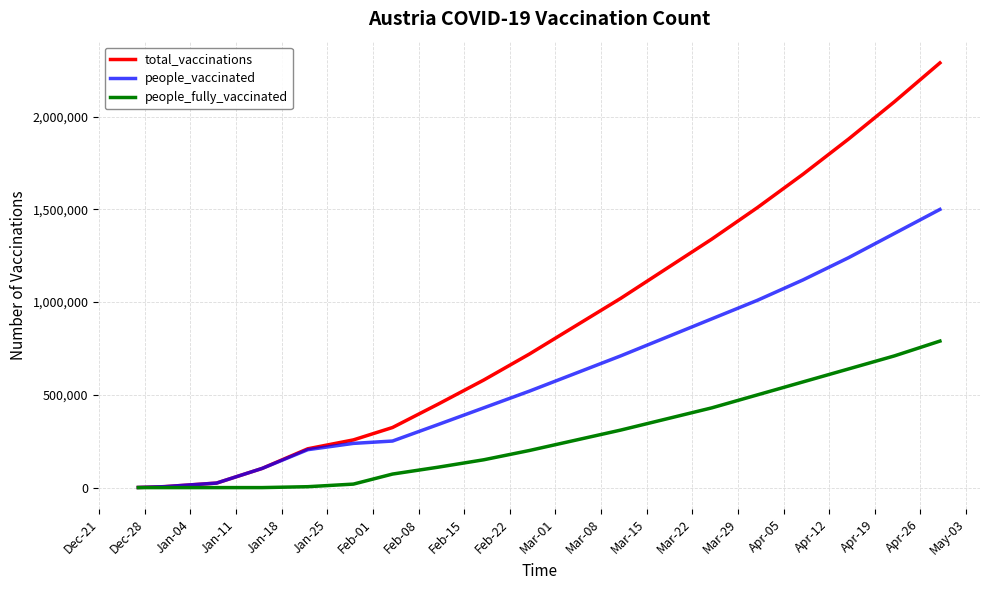

List the series in order of their peak value, highest first.

total_vaccinations, people_vaccinated, people_fully_vaccinated